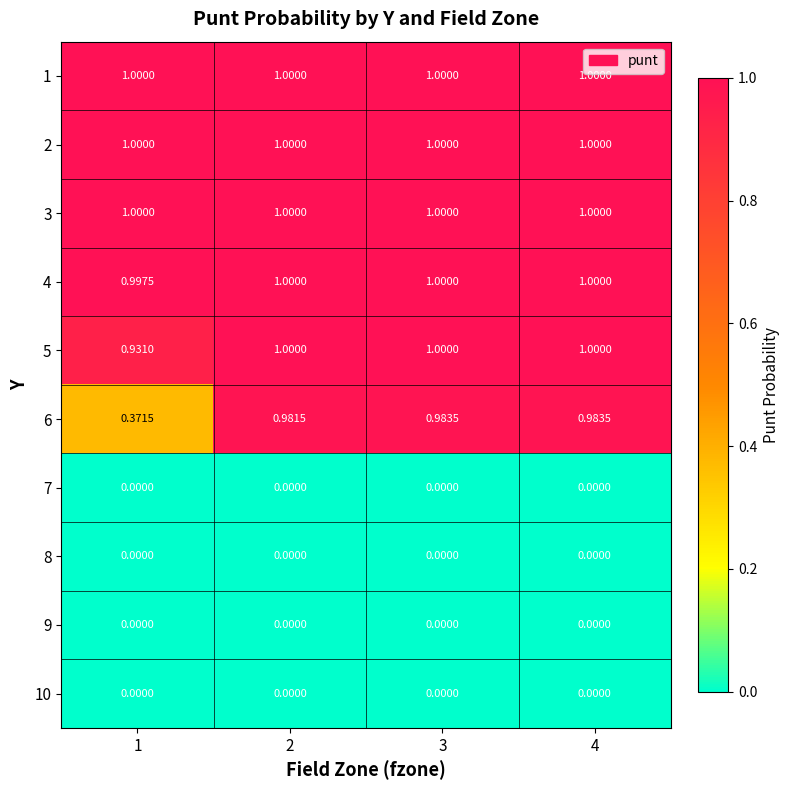

Is the value of 8 at 3 greater than the value of 1 at 1?

No